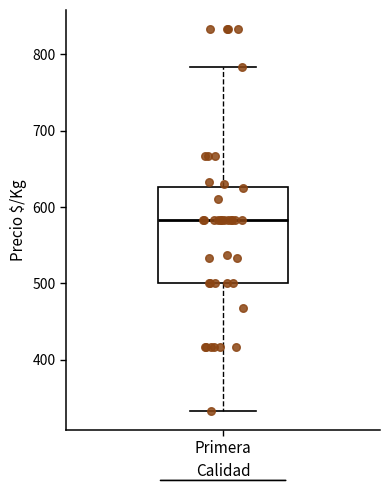

Where does the lower whisker of the box for Primera end on the y-axis? The values are not printed on the chart, so give them approximately, as read against the axis.

330